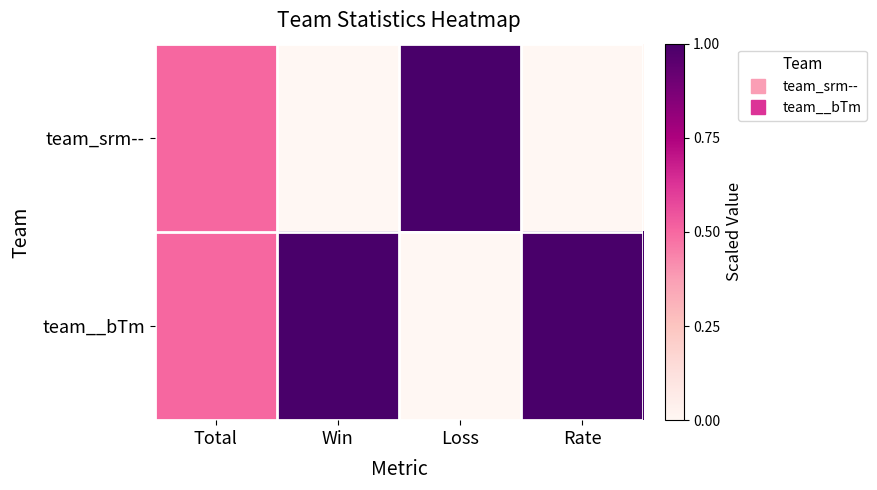

Which series changed the most between Win and Rate?

team_srm--